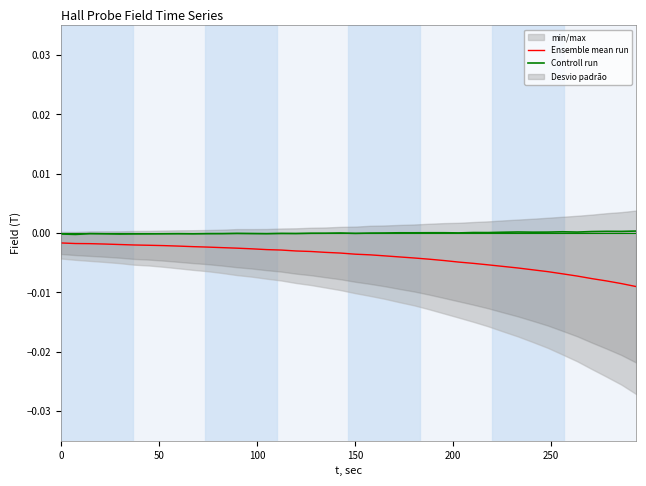

True or false: Controll run and Ensemble mean run intersect in this chart.

False